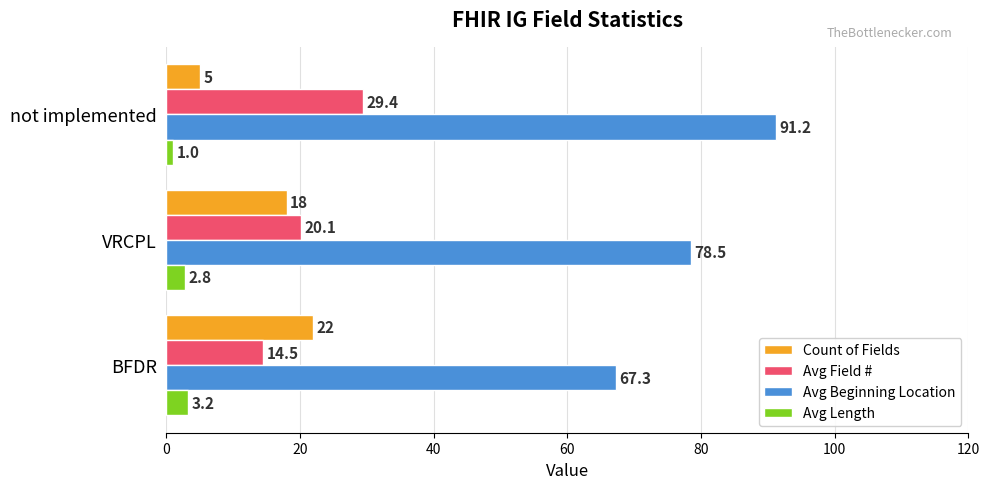

Is it true that Count of Fields equals 11.8 at VRCPL?

False